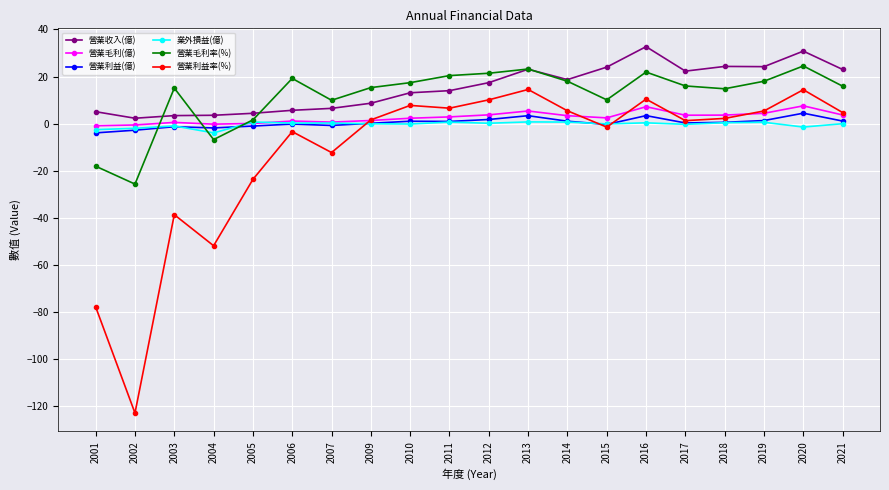

The value of 營業利益率(%) at 2001 is -19.0. True or false?

False